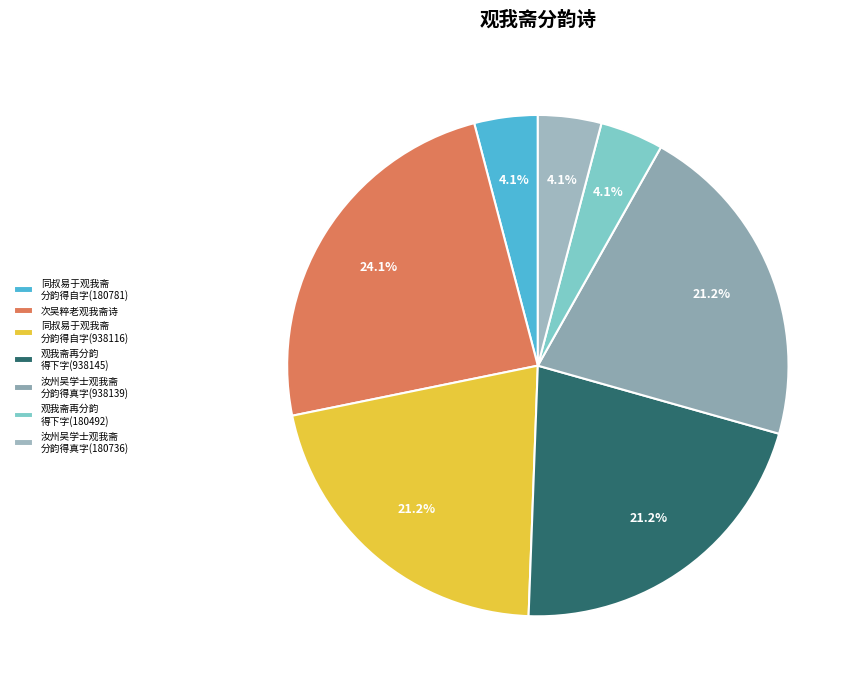

Which category has the biggest portion of the pie?

次吴粹老观我斋诗